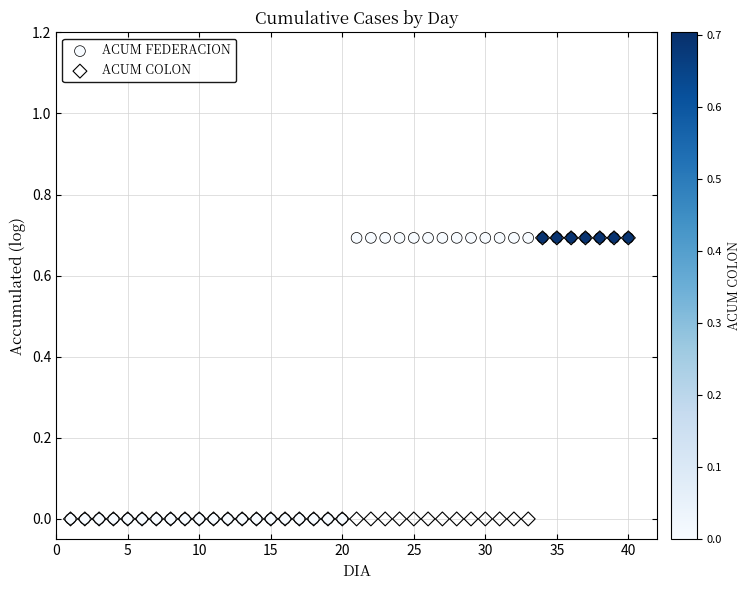

What are all the series names shown in the legend?

ACUM FEDERACION, ACUM COLON